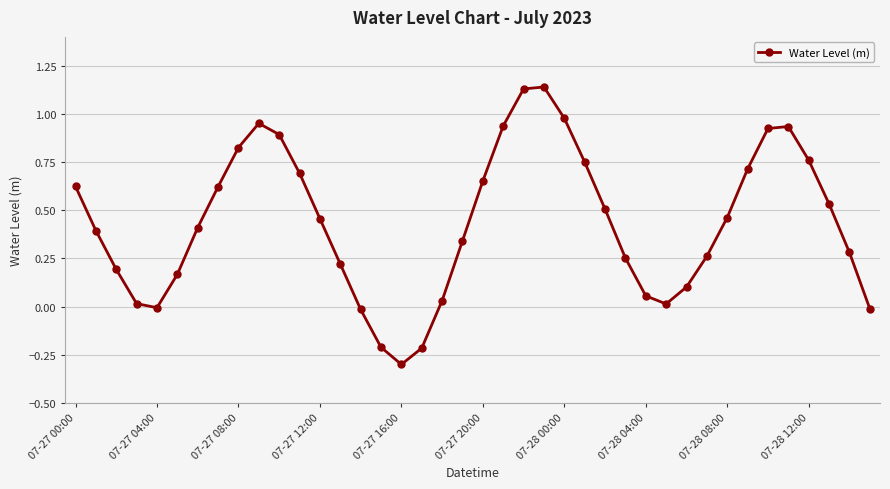

How many distinct data groups are displayed?

1